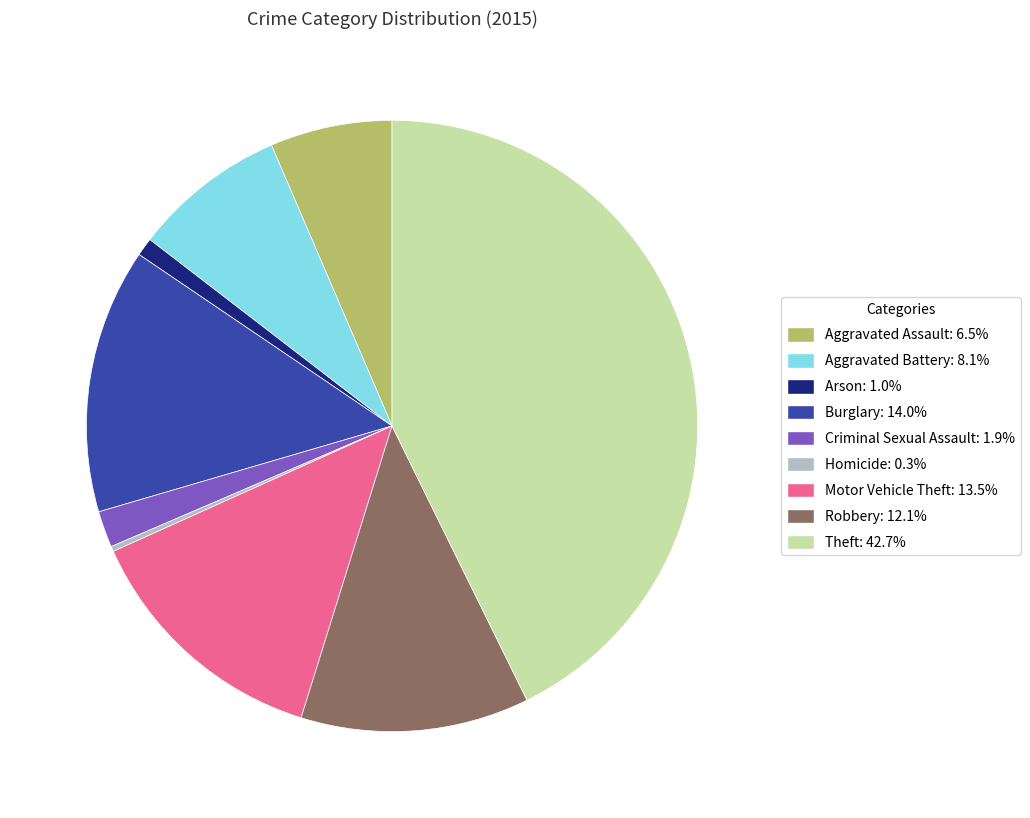

Is Aggravated Assault the majority of the pie?

No